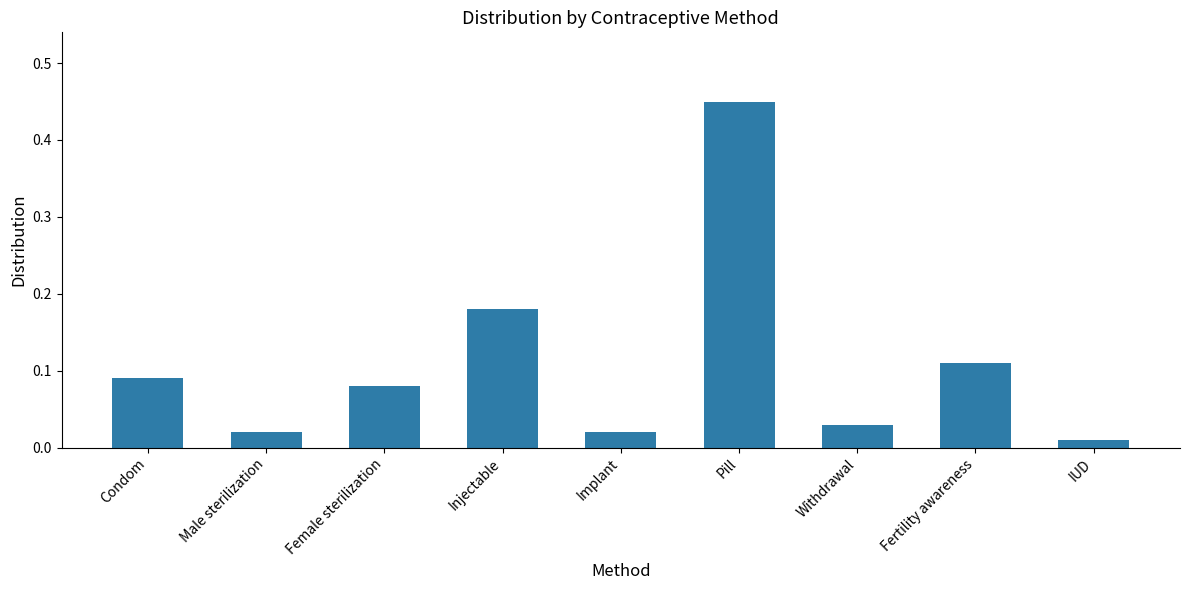

The chart shows a value of 0.0 at Female sterilization. True or false?

False